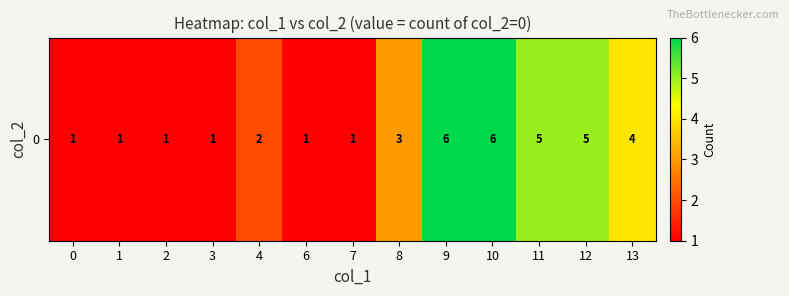

List the labels in order of value, largest first.

9, 10, 11, 12, 13, 8, 4, 0, 1, 2, 3, 6, 7